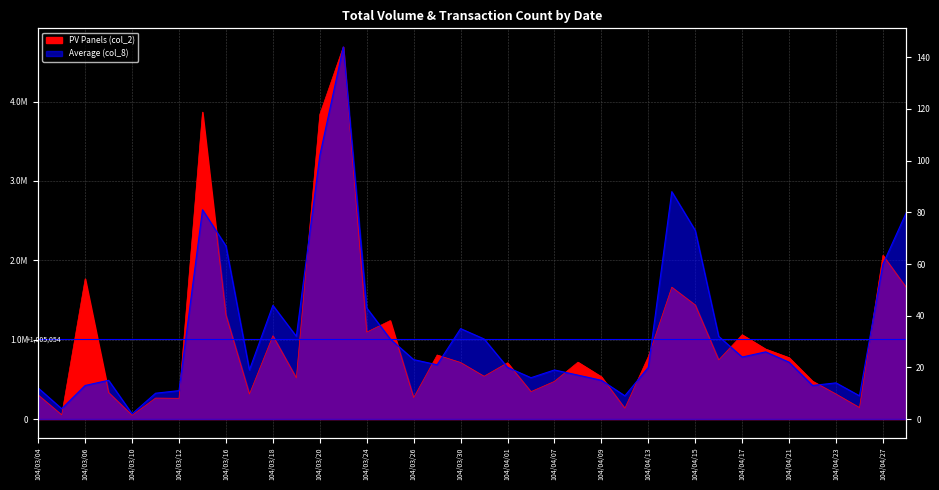

What is the average value of the PV Panels (col_2) series?

1005053.7